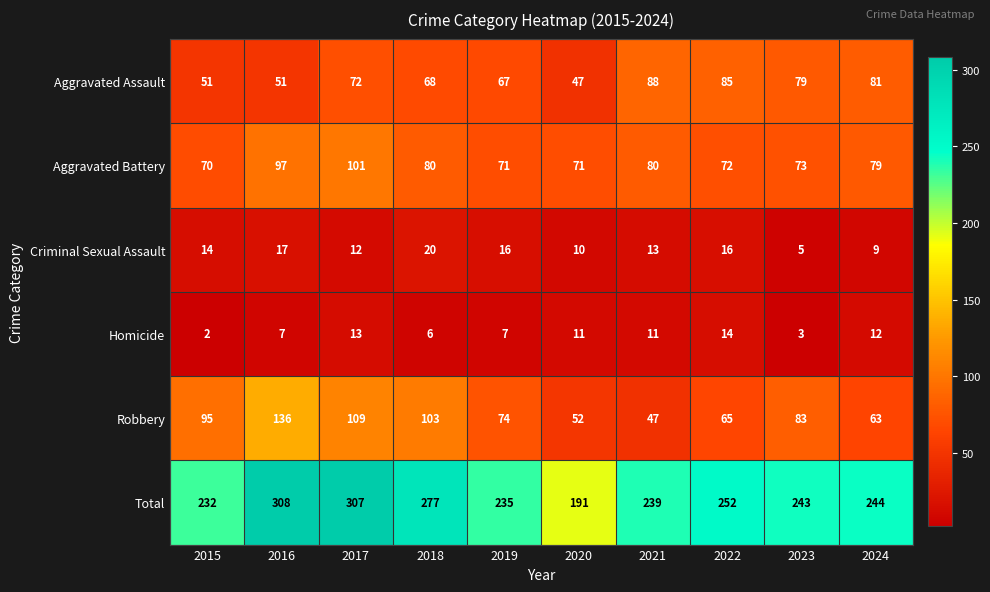

True or false: Robbery has a value of 95 at 2016.

False